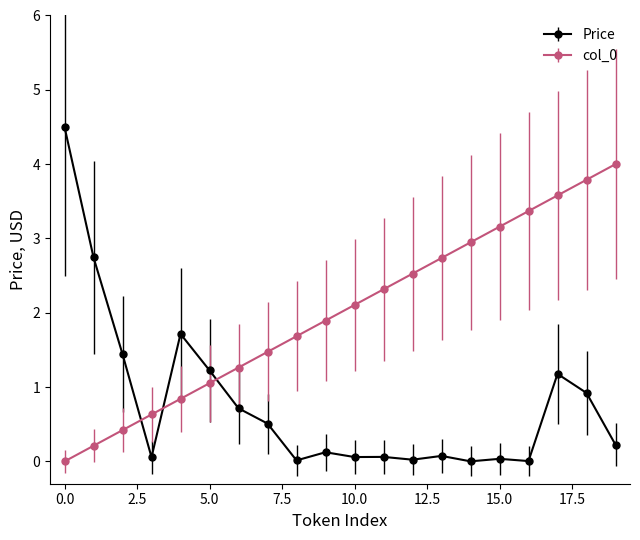

Which series has the widest spread of values?

Price